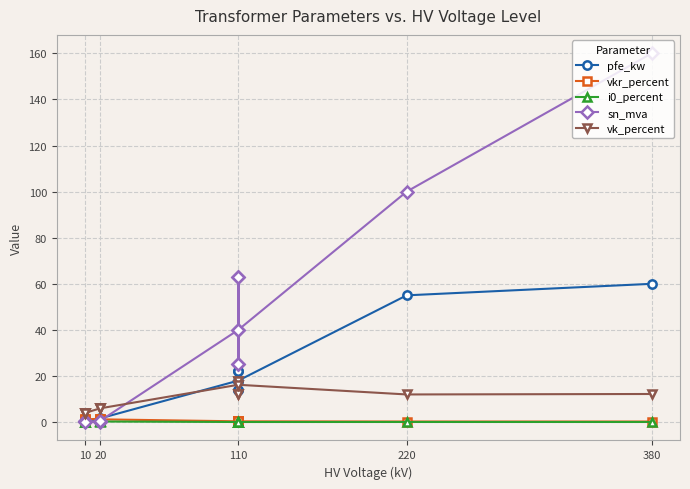

How many lines are shown in the chart?

5